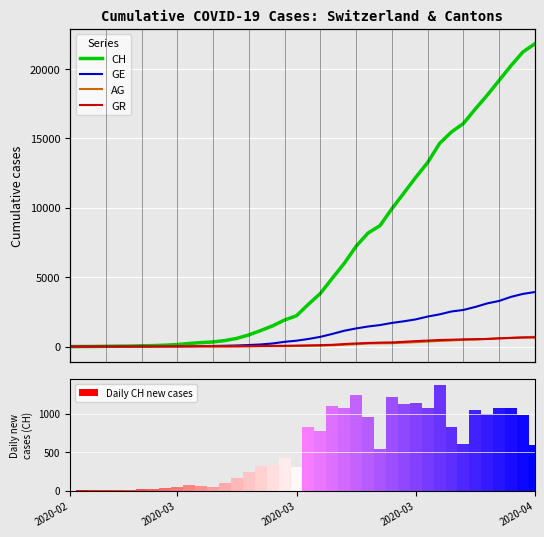

Which series has the widest spread of values?

CH